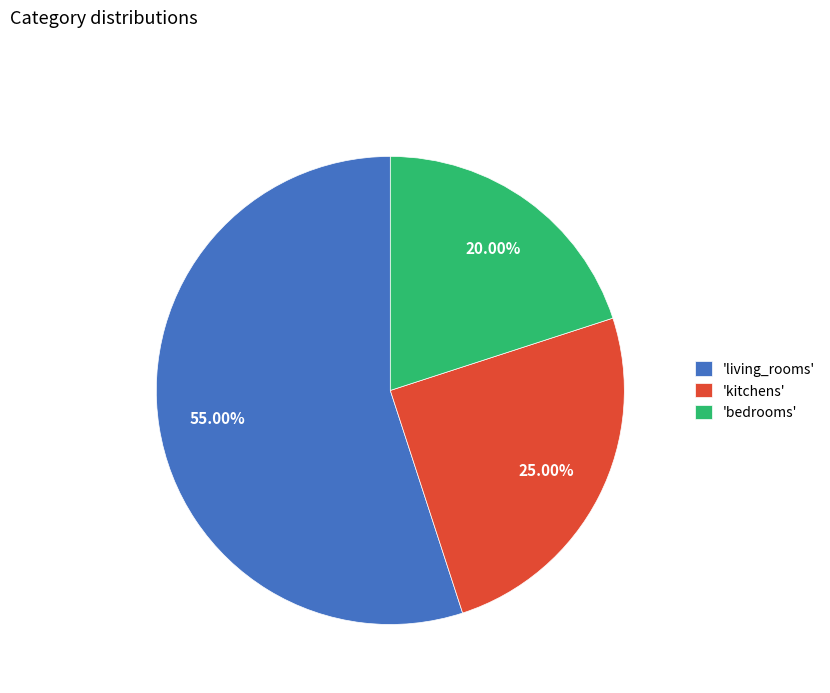

Combined, do 'kitchens' and 'living_rooms' account for over 50%?

Yes